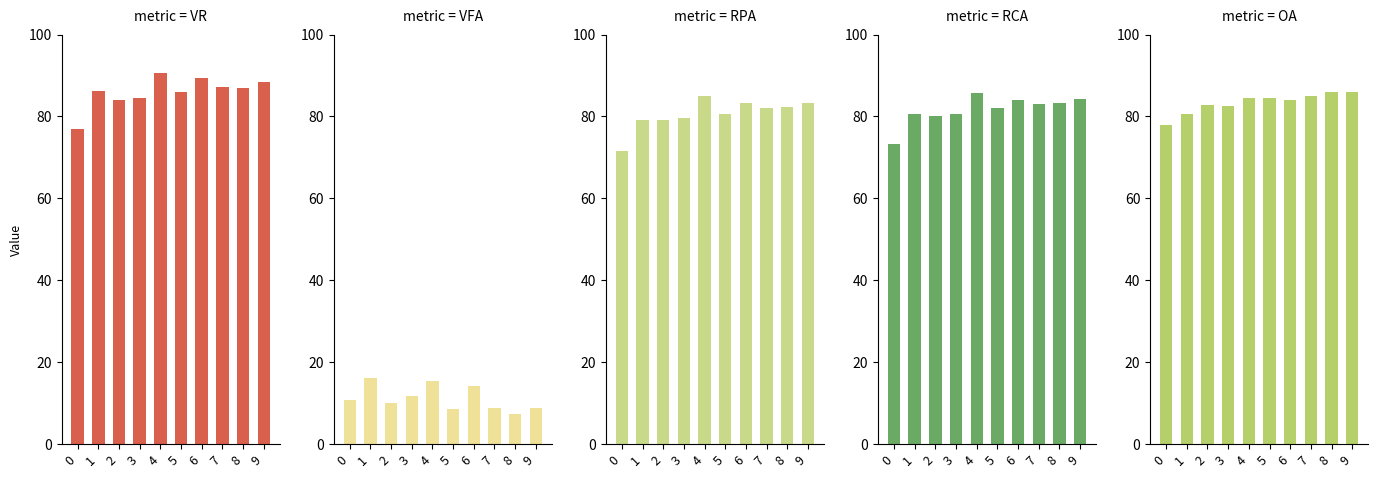

Is it true that RCA equals 24.3 at 2?

False